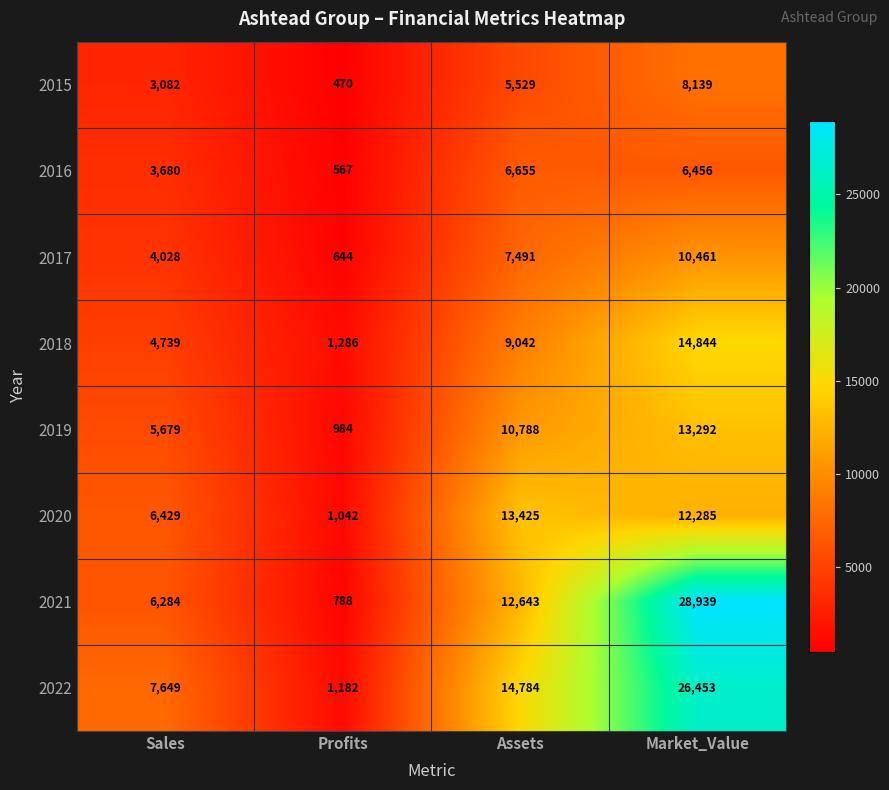

What is the approximate value of 2018 at Profits, to the nearest 10?

1290